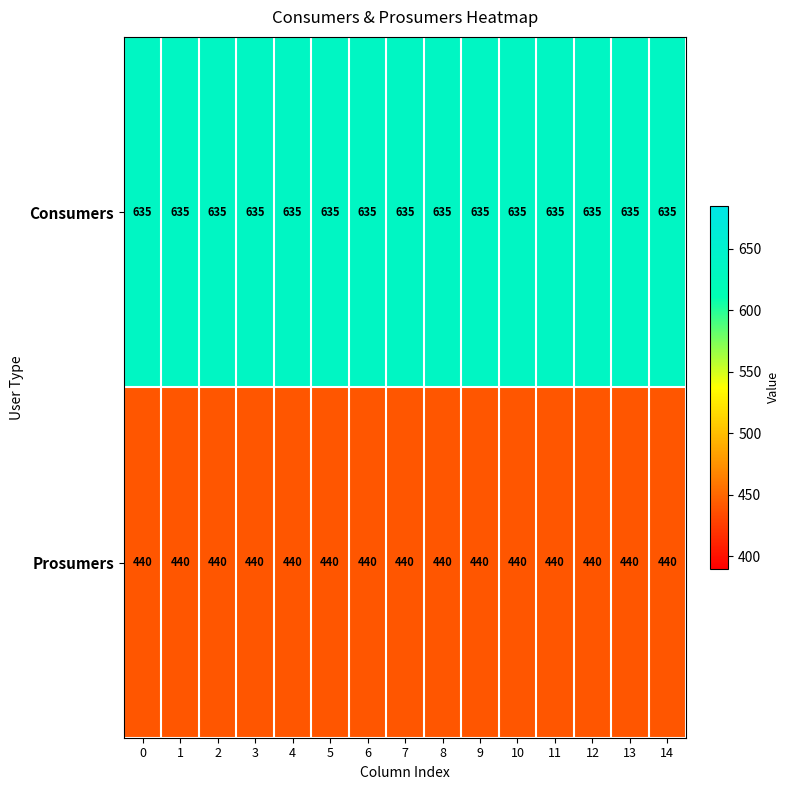

Rank the series by their average value, from highest to lowest.

Consumers, Prosumers